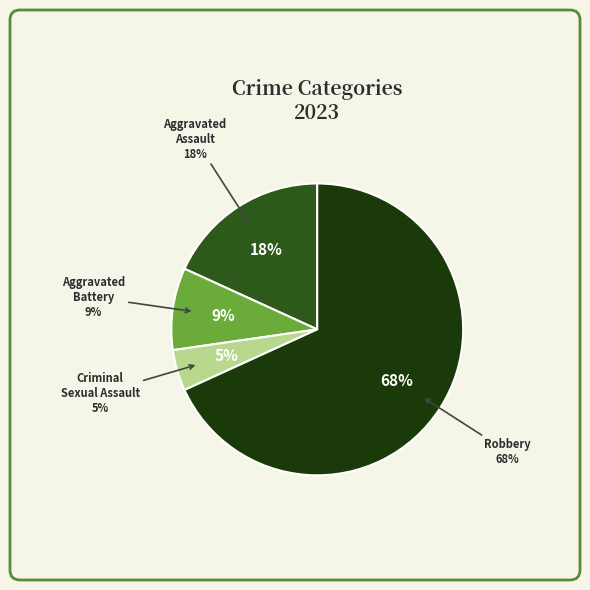

Rank the categories by value from highest to lowest.

Robbery, Aggravated Assault, Aggravated Battery, Criminal Sexual Assault